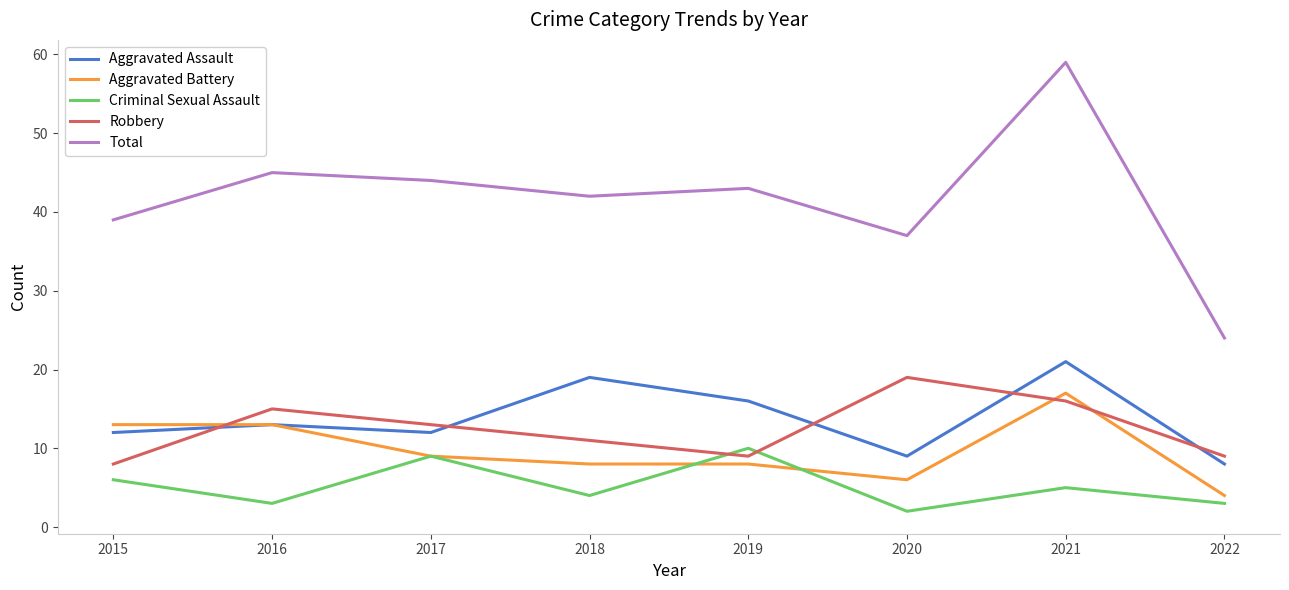

True or false: Aggravated Battery and Criminal Sexual Assault intersect in this chart.

True